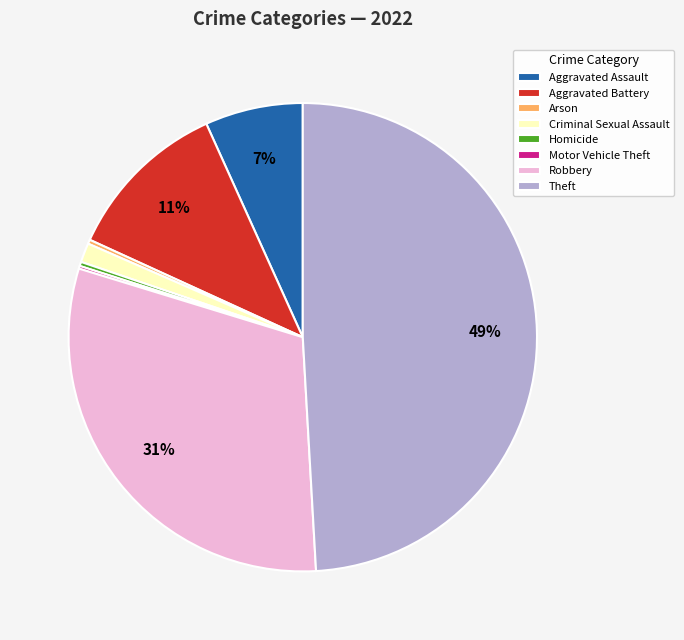

Between Homicide and Robbery, which is larger?

Robbery